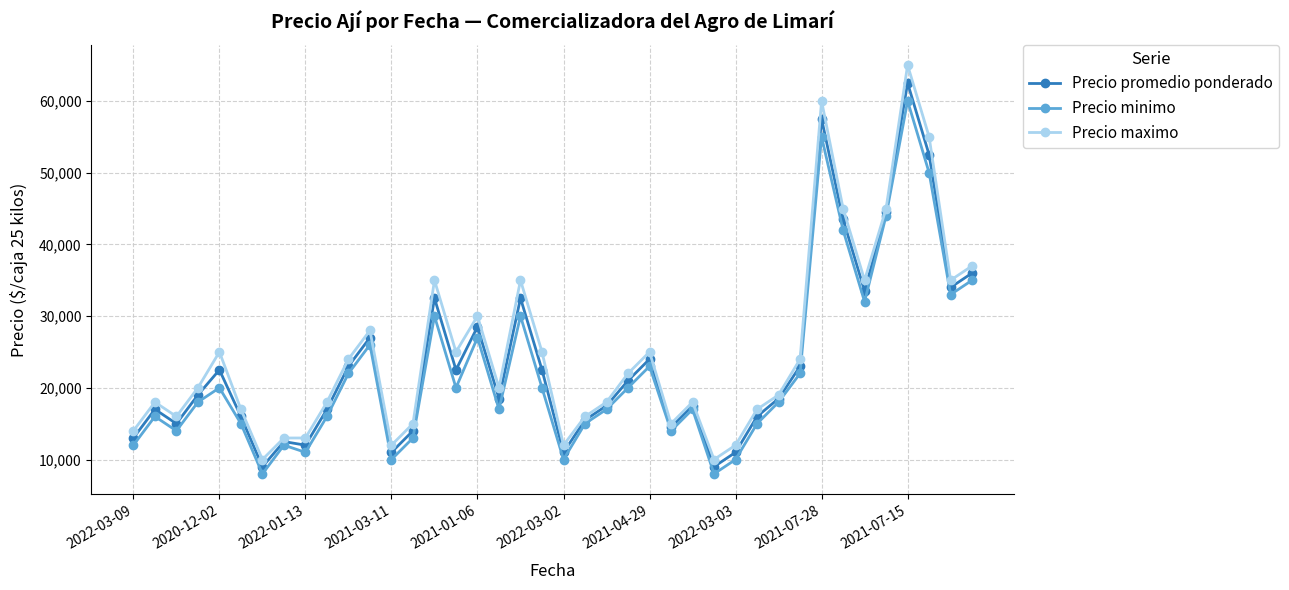

What is the value of the Precio minimo point at the 7th from the left?

8000